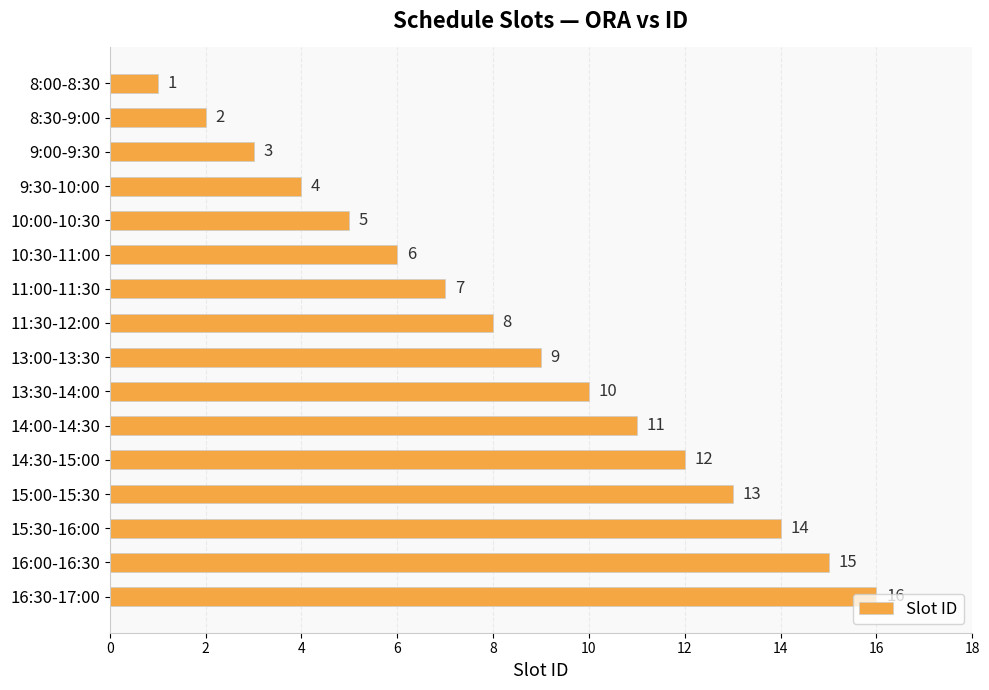

What is the difference between the second highest and minimum values?

14